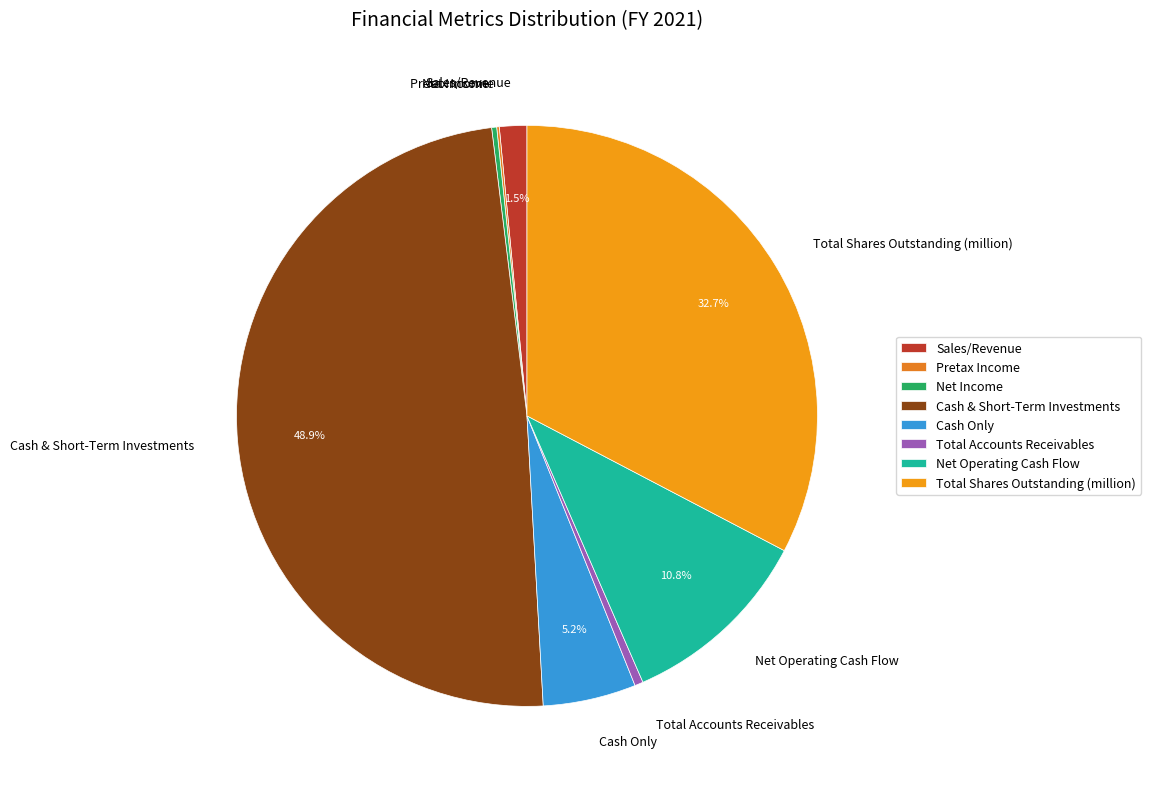

Which slice is the largest?

Cash & Short-Term Investments